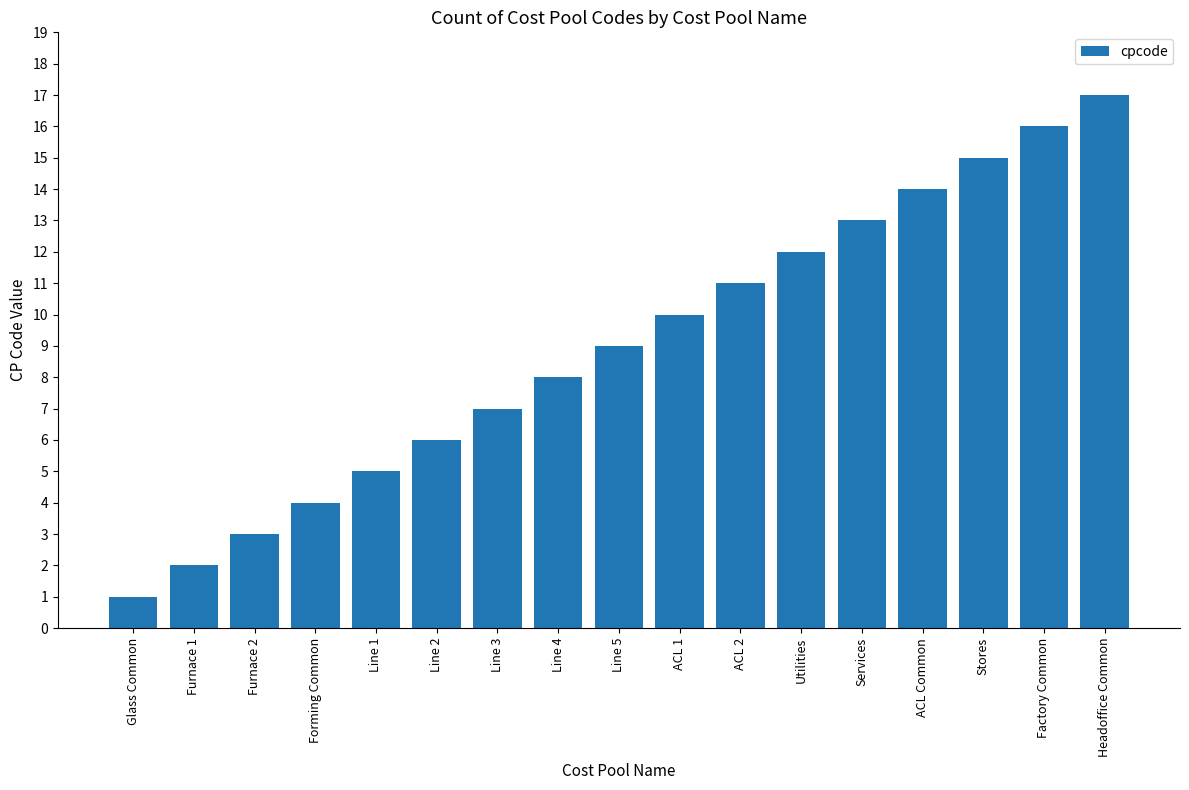

What is the sum of the values at Furnace 2 and Line 4?

11